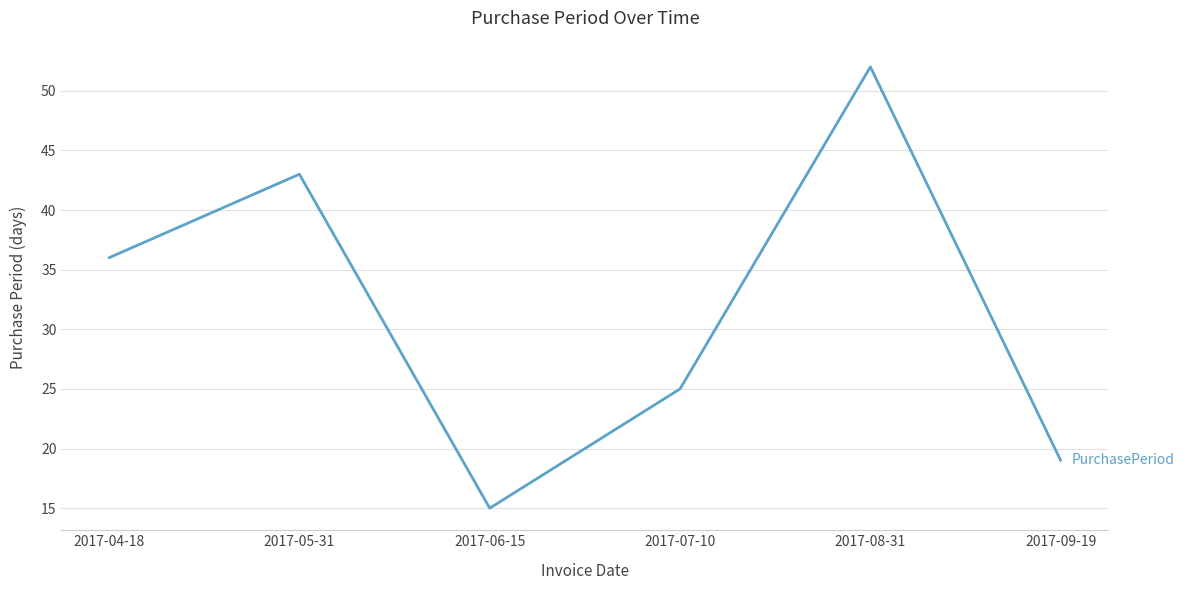

Rank the categories by value from lowest to highest.

2017-06-15, 2017-09-19, 2017-07-10, 2017-04-18, 2017-05-31, 2017-08-31